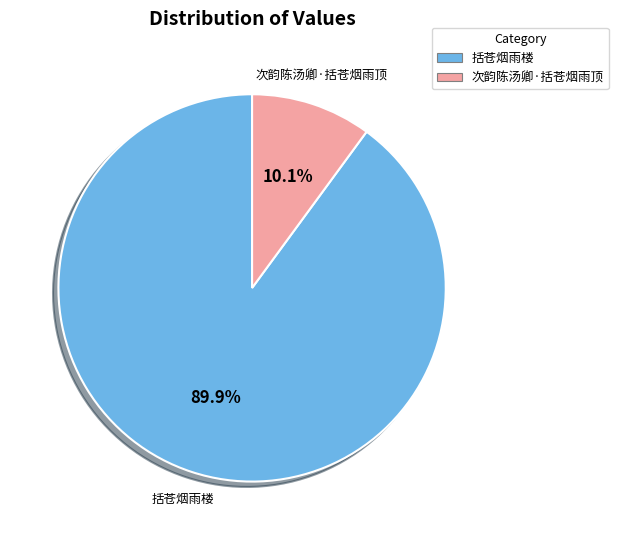

Which slice is the smallest?

次韵陈汤卿·括苍烟雨顶